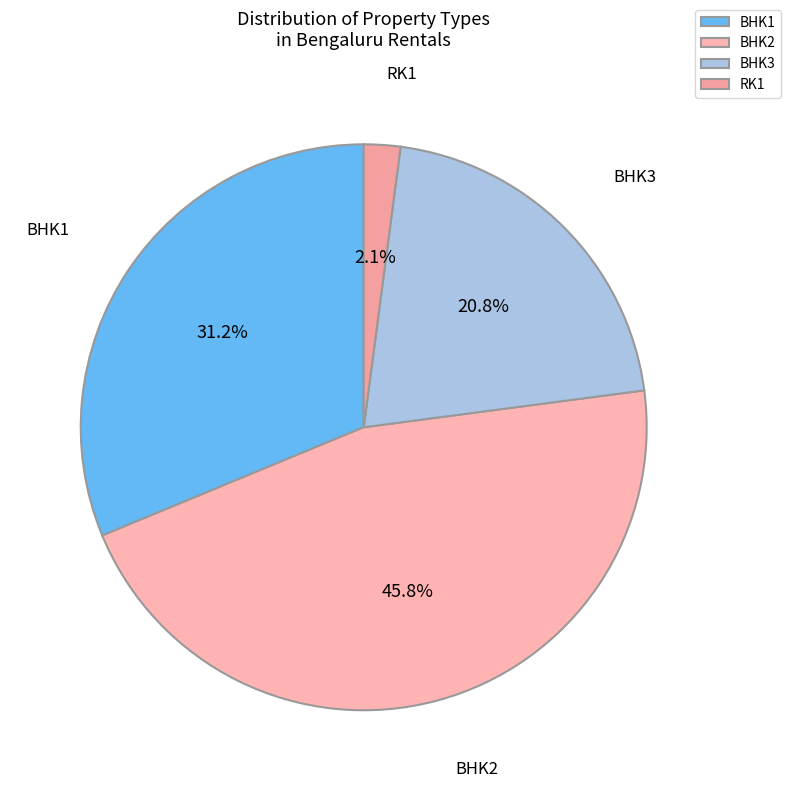

What is the ratio of the value at BHK3 to the value at BHK1?

0.7